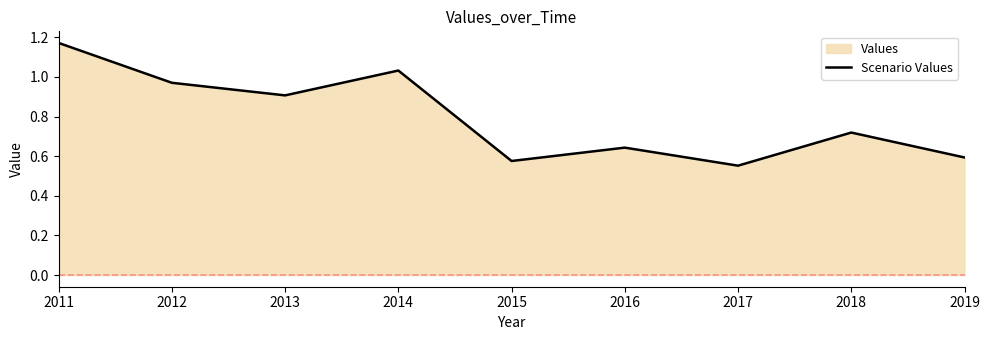

At which category does the chart reach its minimum across all series?

2017